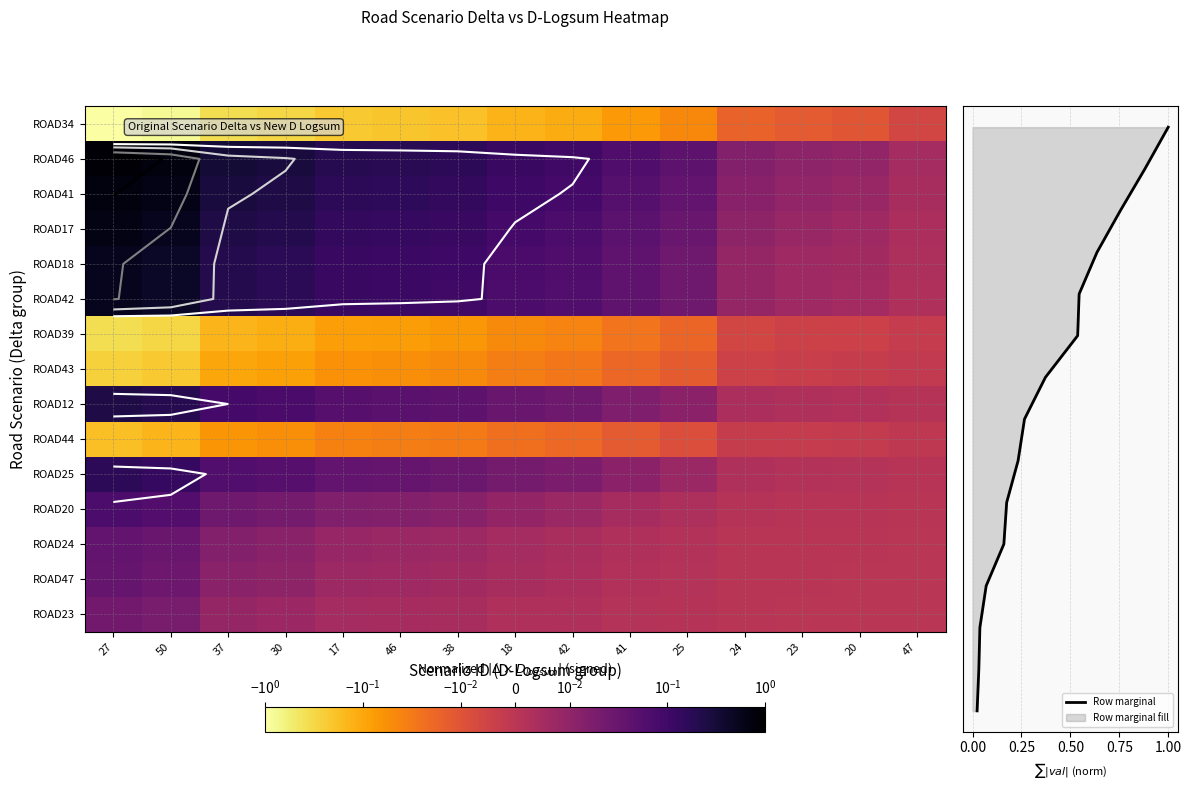

Which series has the largest range (max minus min)?

Row marginal